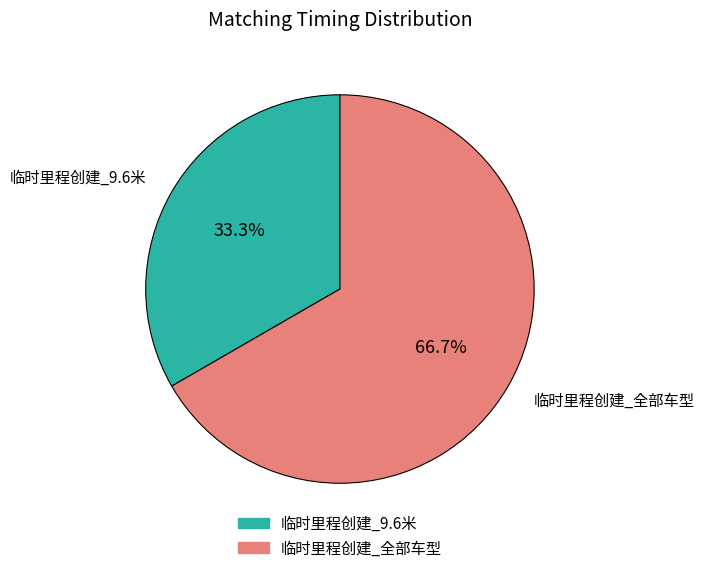

How many segments does this pie chart have?

2